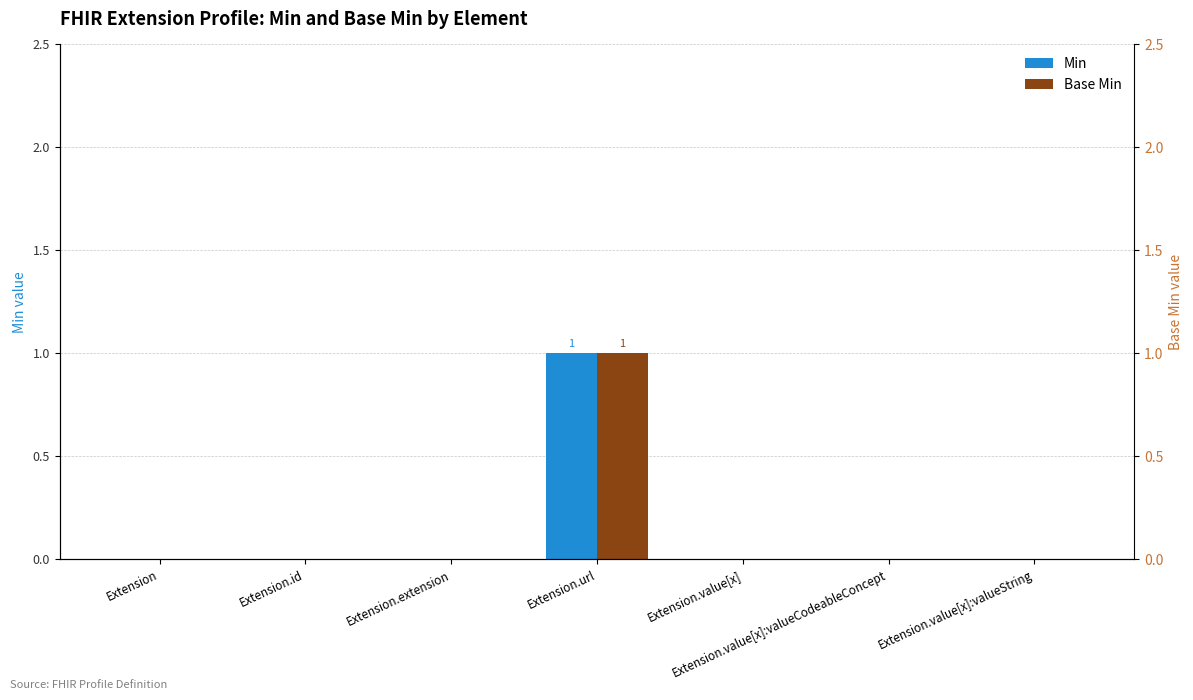

True or false: Min has a value of 0 at Extension.value[x].

True